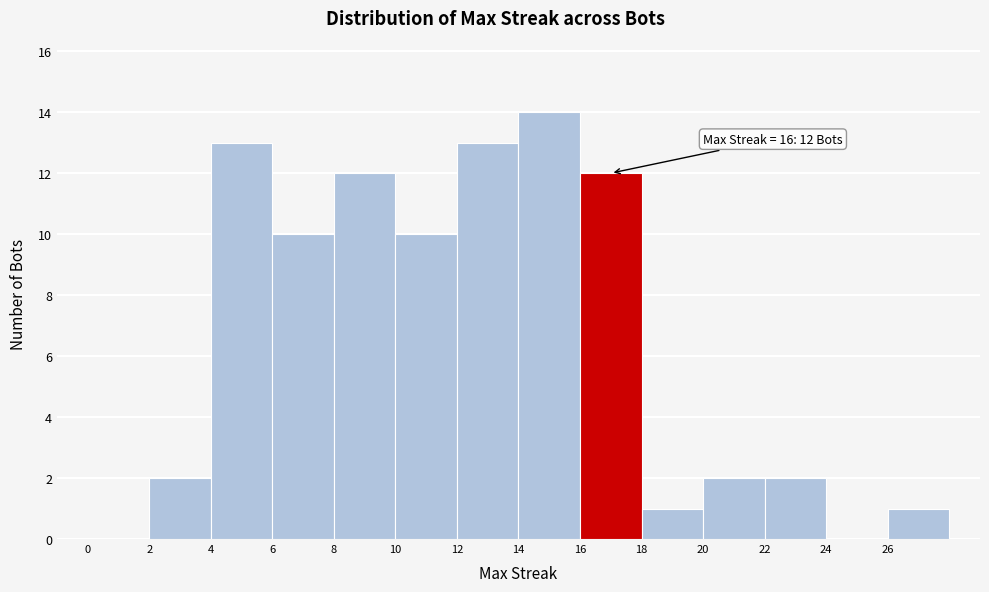

Which range on the x-axis has the tallest bar?

14 to 16